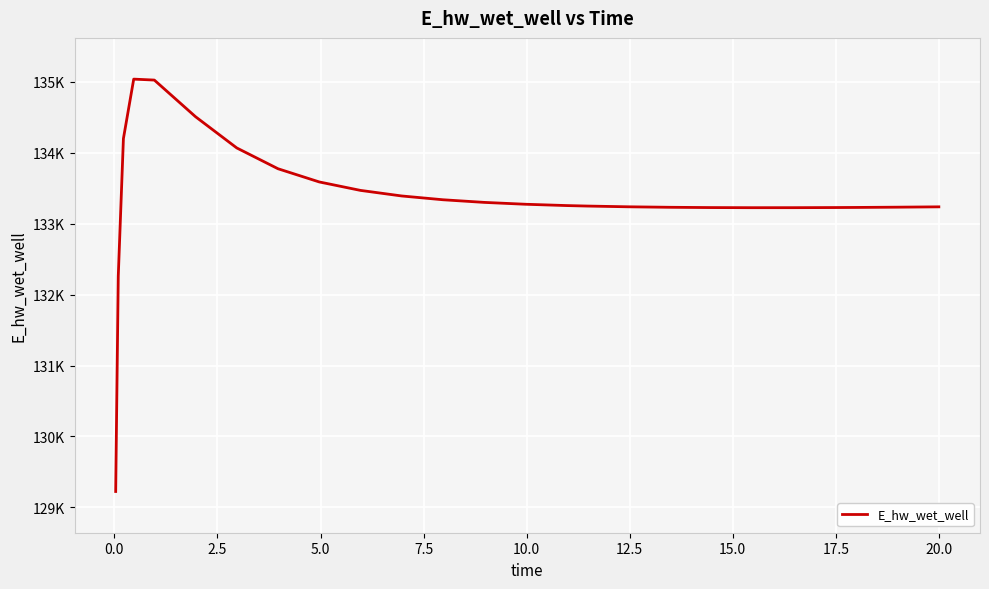

What is the average value?

133358.1